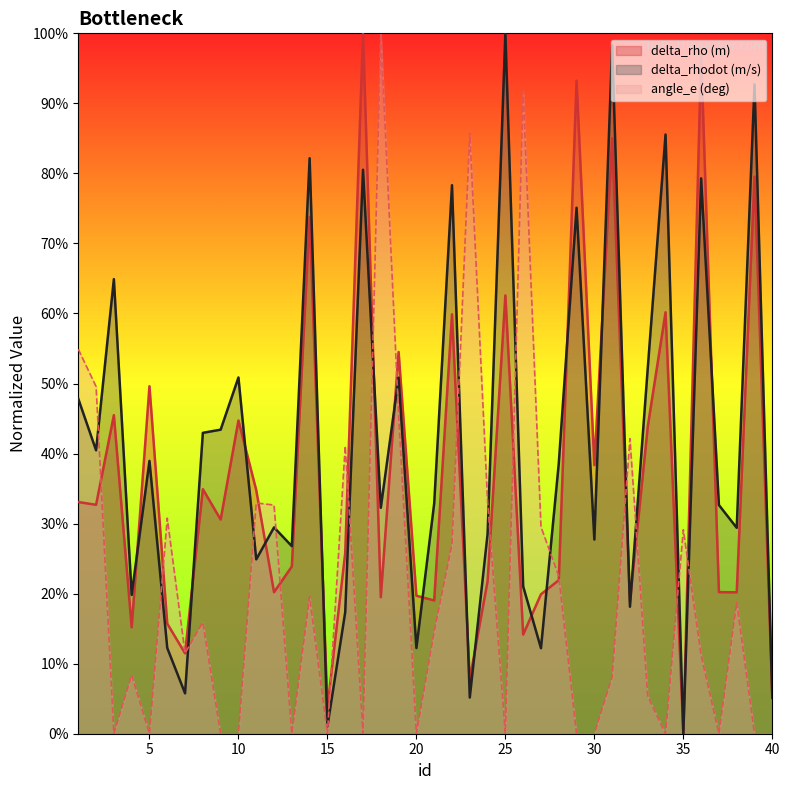

In angle_e (deg), how many points are higher than both neighbors (excluding endpoints)?

12